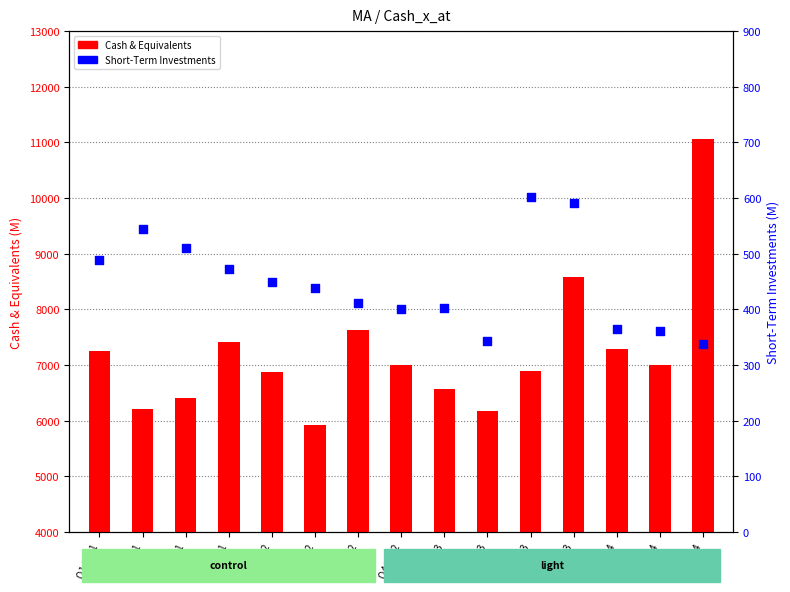

Which series contains the highest Y value?

Cash & Equivalents